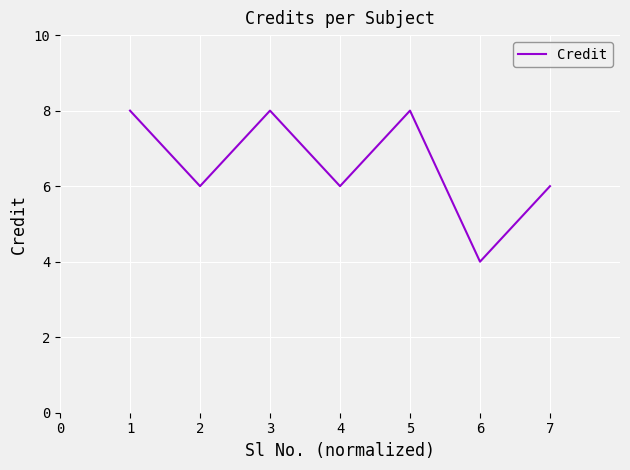

Between 7 and 5, which is larger?

5